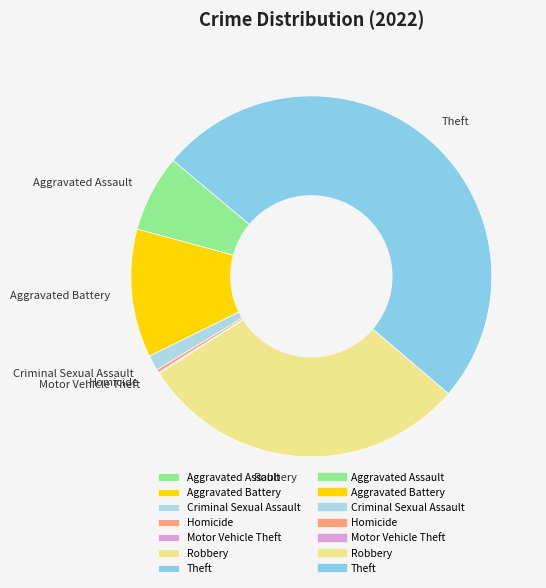

Which slice is the largest?

Theft